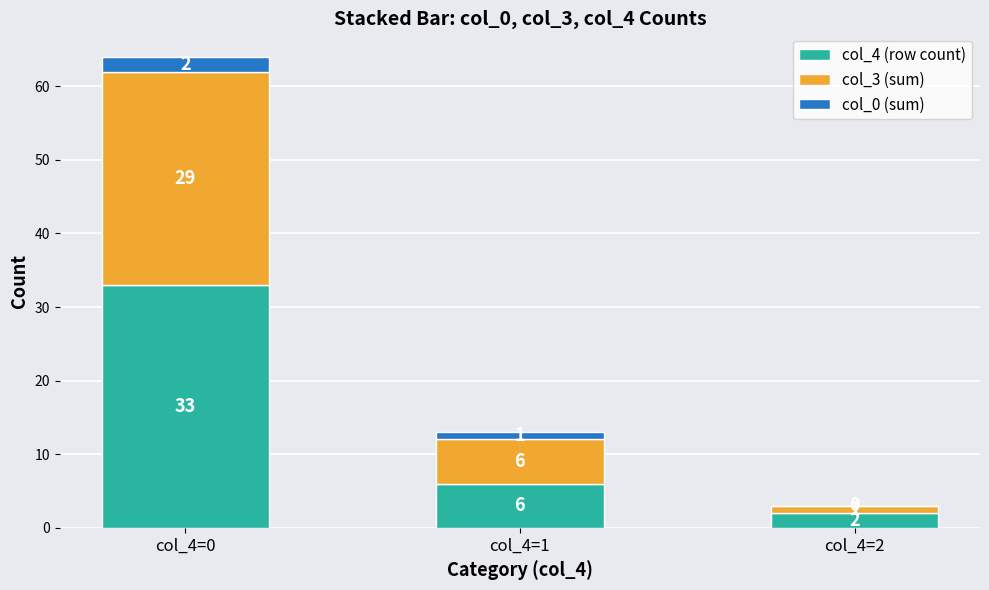

How many data points does each series have?

3